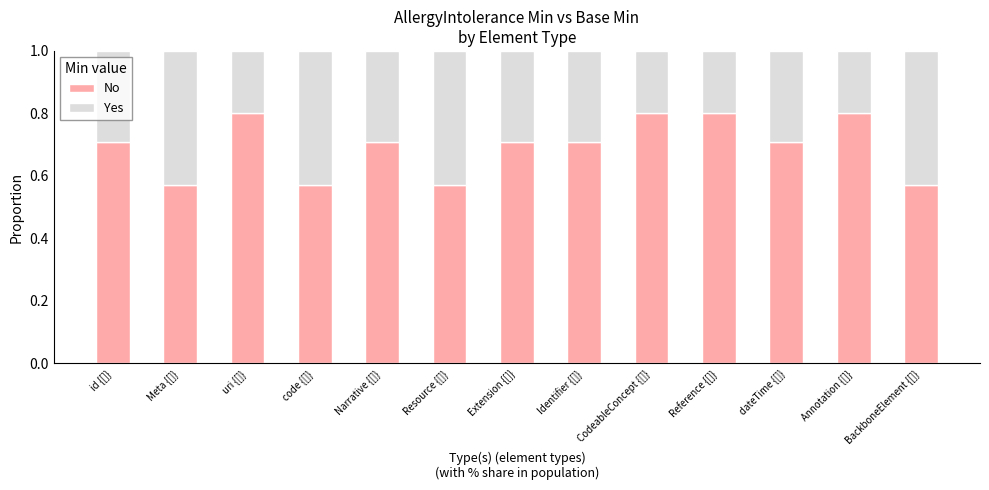

How many bars are there in total?

13